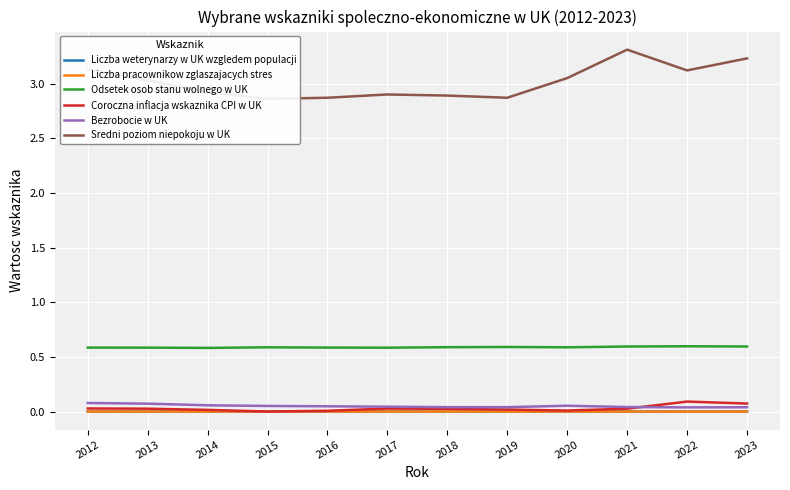

What is the sum of the Sredni poziom niepokoju w UK values at 2020 and 2017?

5.9